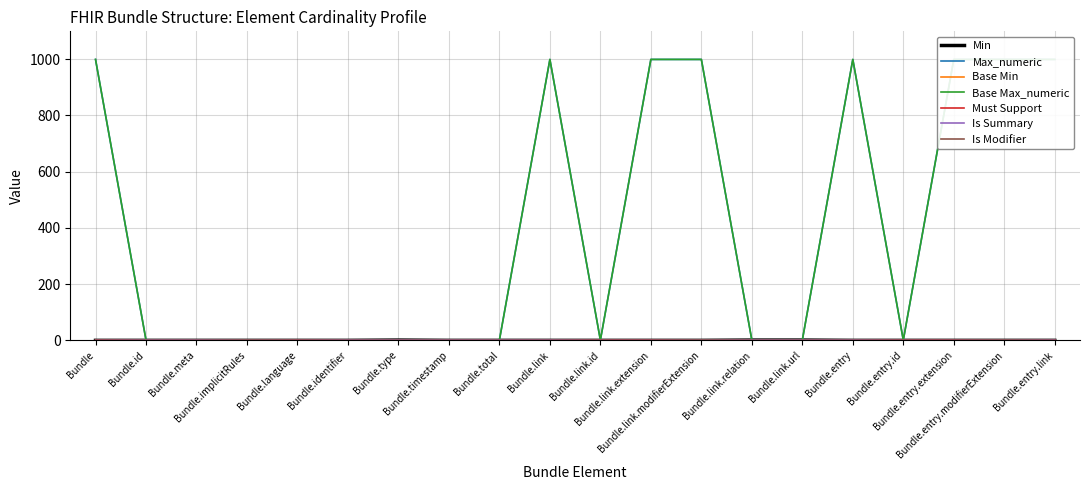

Reading left to right, transcribe all the data shown in this chart.

Min: 0	0	0	0	0	0	1	0	0	0	0	0	0	1	1	0	0	0	0	0
Max_numeric: 999	1	1	1	1	1	1	1	1	999	1	999	999	1	1	999	1	999	999	999
Base Min: 0	0	0	0	0	0	1	0	0	0	0	0	0	1	1	0	0	0	0	0
Base Max_numeric: 999	1	1	1	1	1	1	1	1	999	1	999	999	1	1	999	1	999	999	999
Is Summary: 0	1	1	1	0	1	1	1	1	1	0	0	1	1	1	1	0	0	1	1
Is Modifier: 0	0	0	1	0	0	0	0	0	0	0	0	1	0	0	0	0	0	1	0